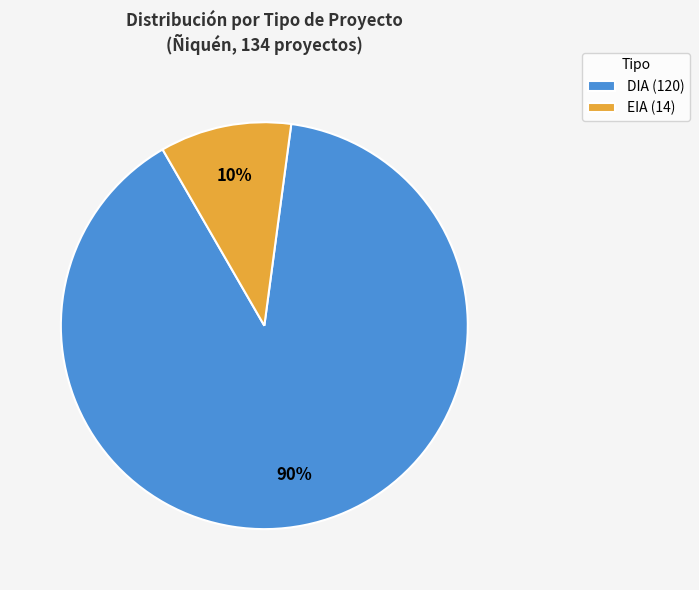

To the nearest percent, what is the average slice percentage?

50%